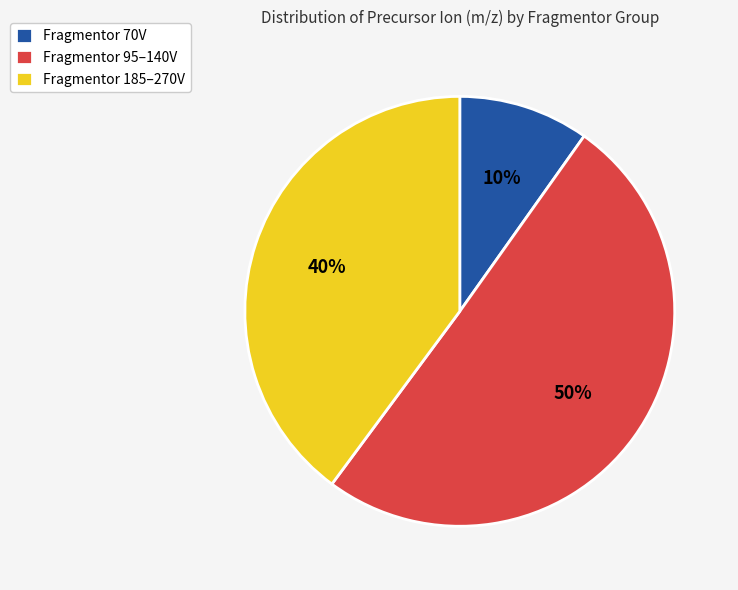

Which category has the smallest portion of the pie?

Fragmentor 70V